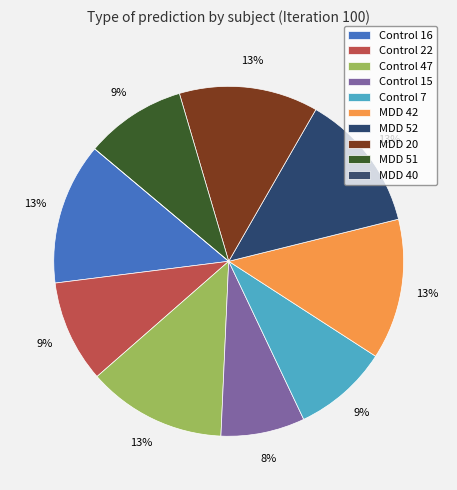

Does MDD 20 account for over 50% of the chart?

No